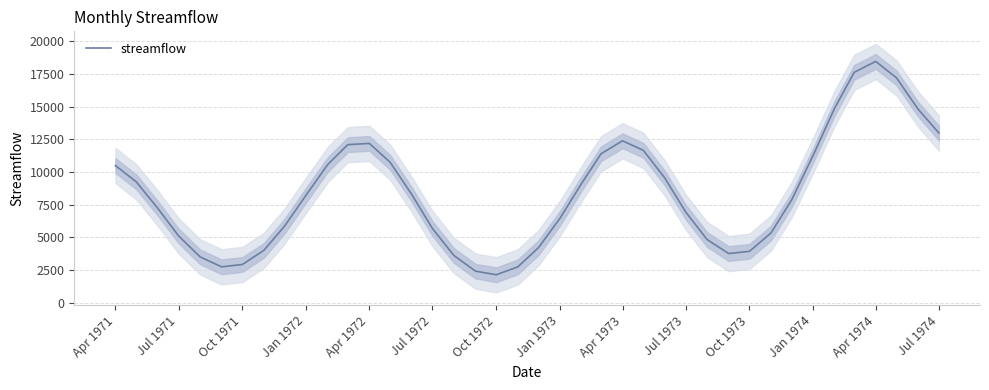

What is the highest value of the streamflow series?

18468.9